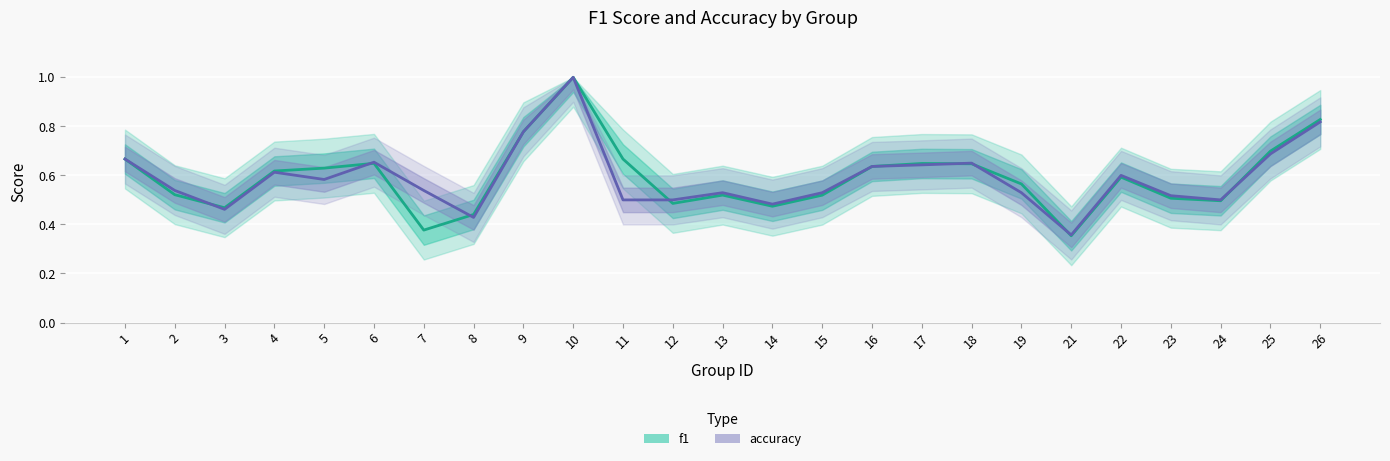

Which category has the lowest value across all series?

21